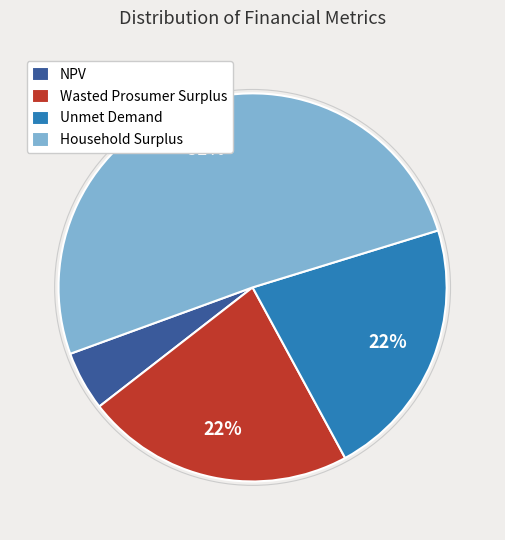

What percentage is the Household Surplus slice, to the nearest percent?

51%